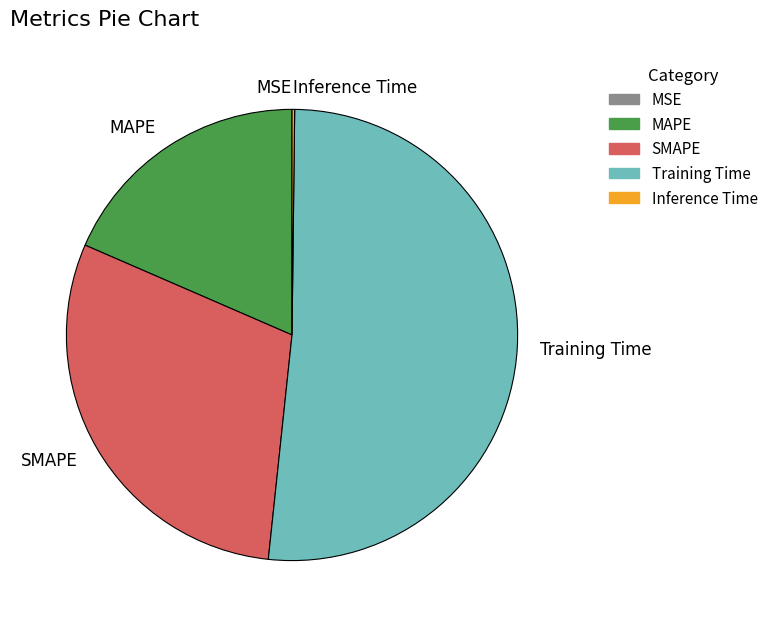

The Training Time slice represents 46% of the pie. True or false?

False